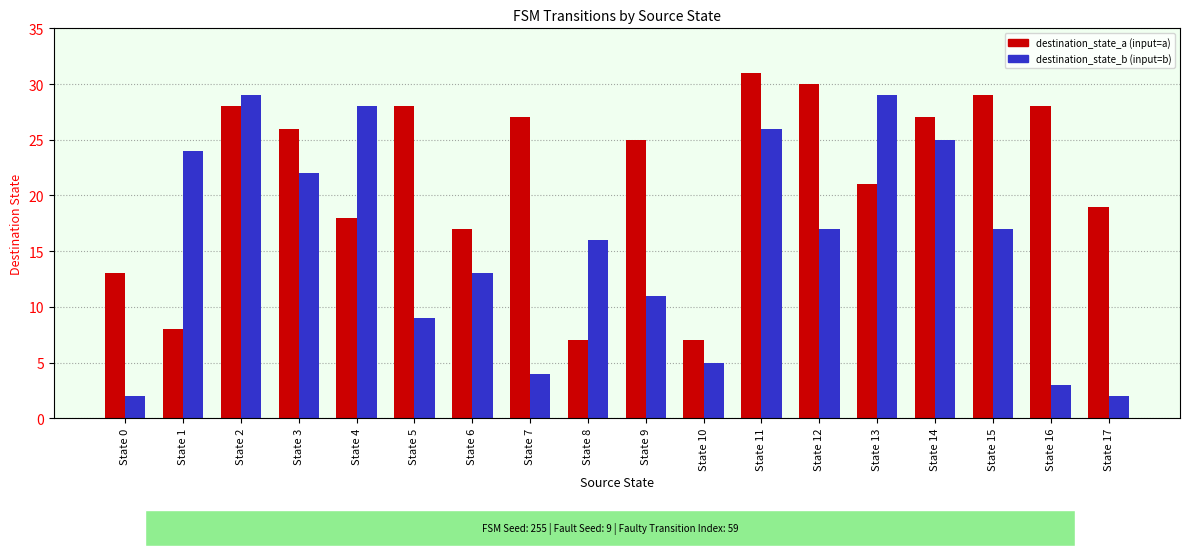

Which label corresponds to the largest value in the chart?

State 11